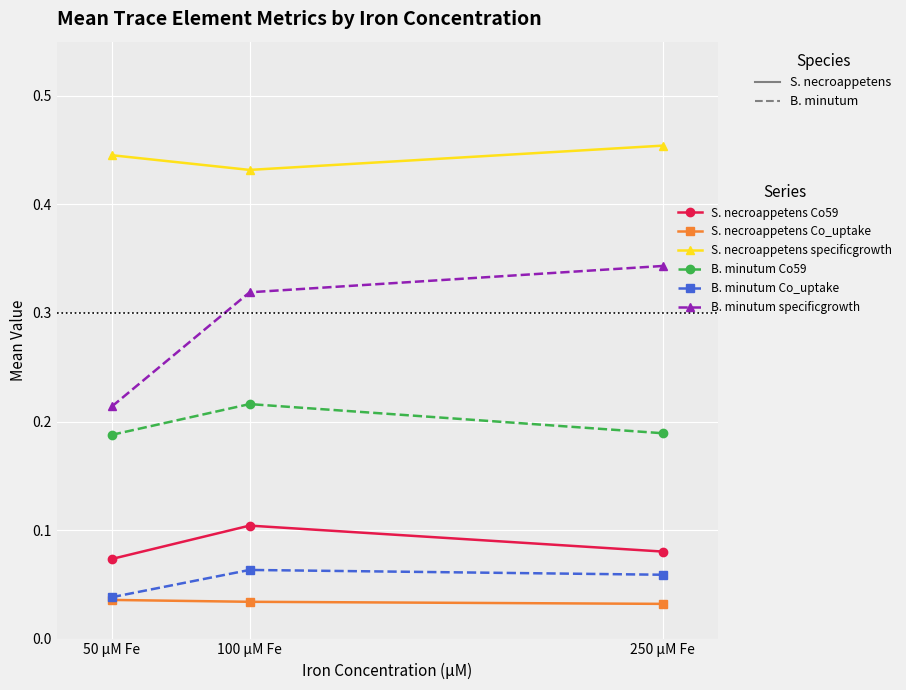

Is the value of S. necroappetens specificgrowth at 50 µM Fe greater than the value of B. minutum specificgrowth at 100 µM Fe?

Yes